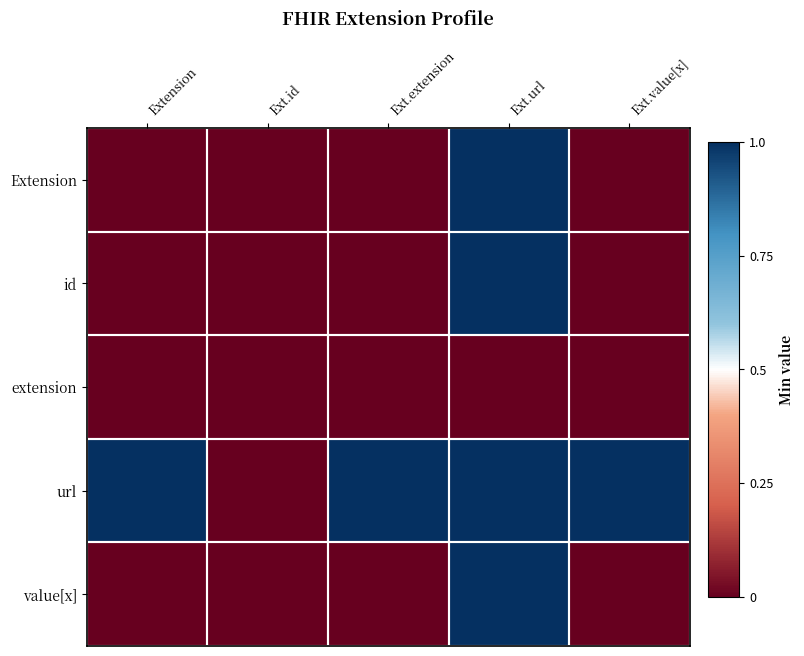

How many distinct data groups are displayed?

5